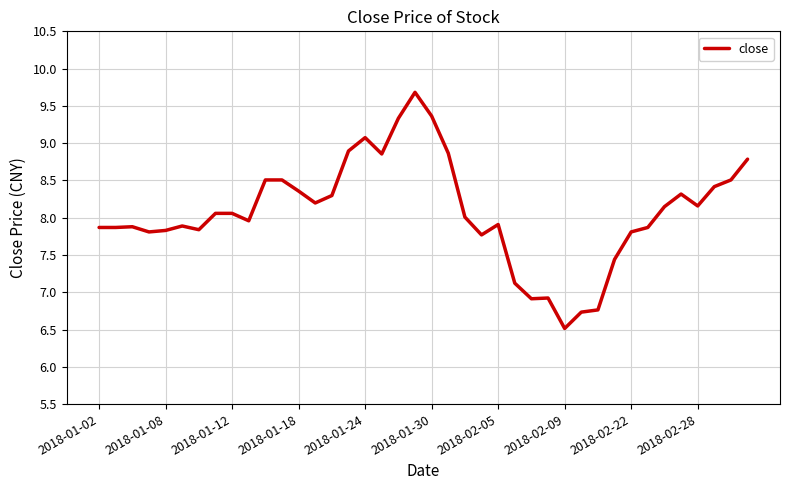

What is the smallest value displayed?

6.5